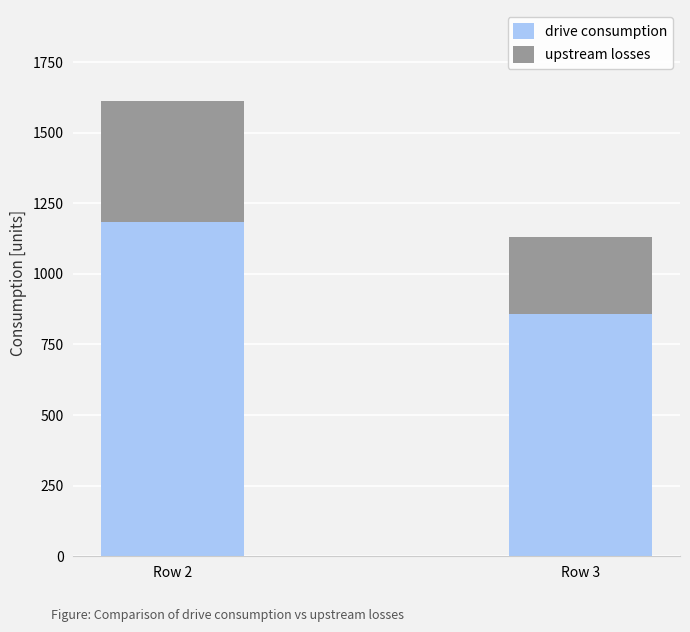

Count the drive consumption values in the range 857 to 1184.

2